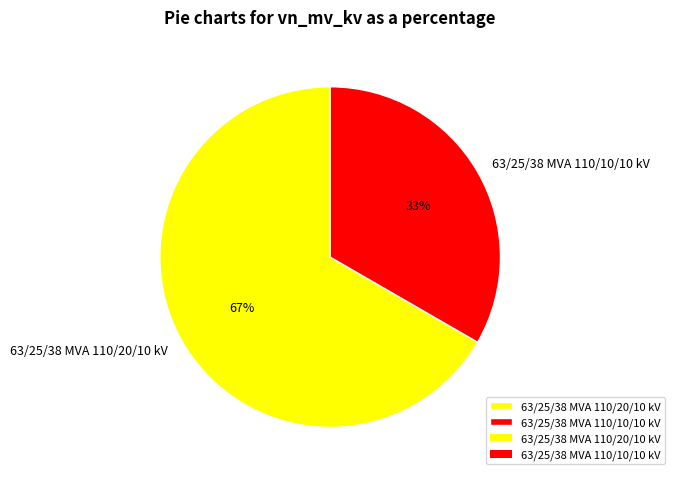

Count the number of slices in the pie.

2